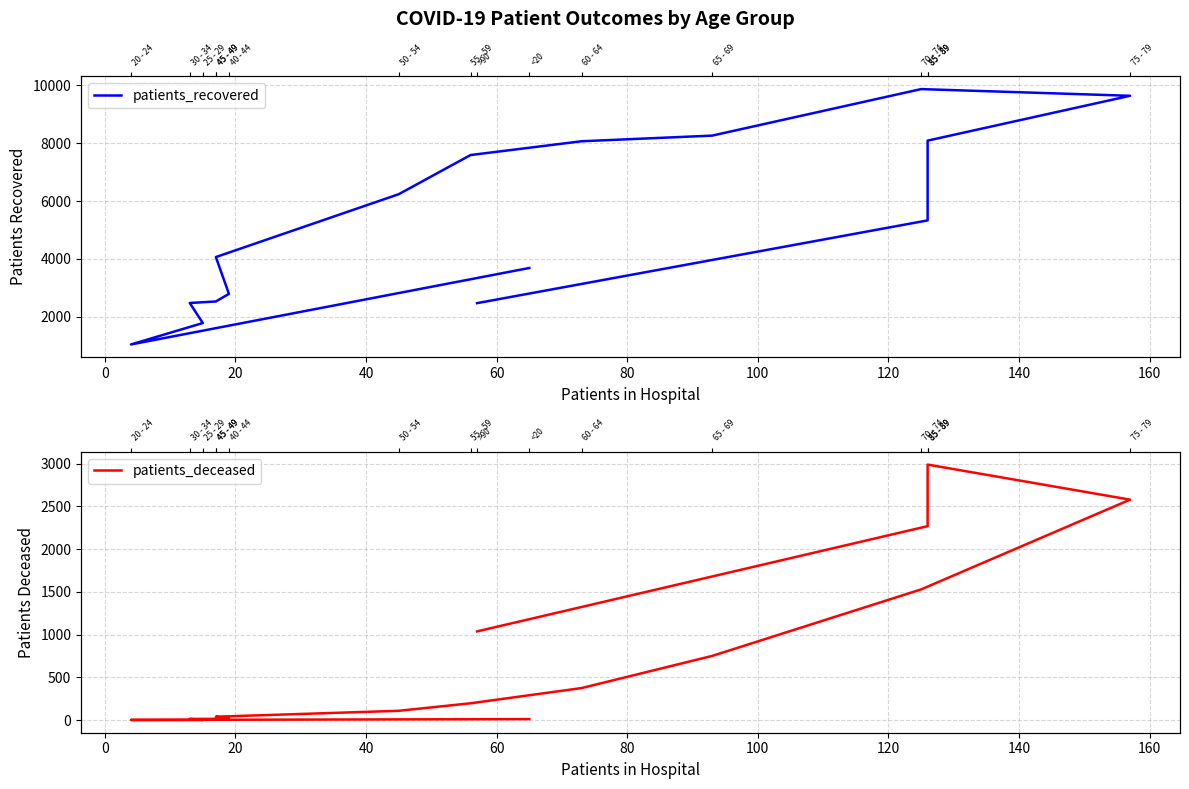

True or false: patients_recovered has more than 0 points higher than both neighbors.

True